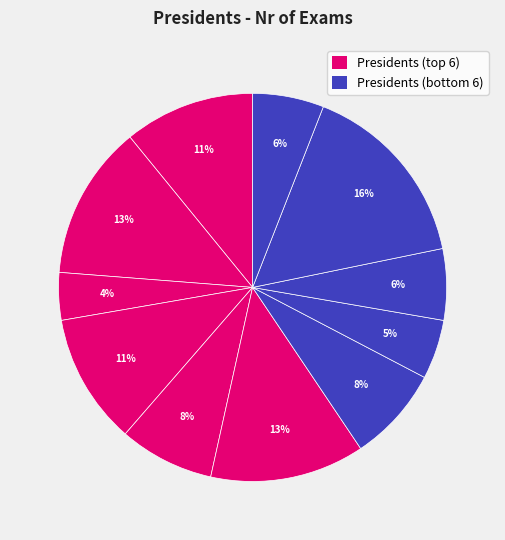

Which category has the biggest portion of the pie?

Varjasi István